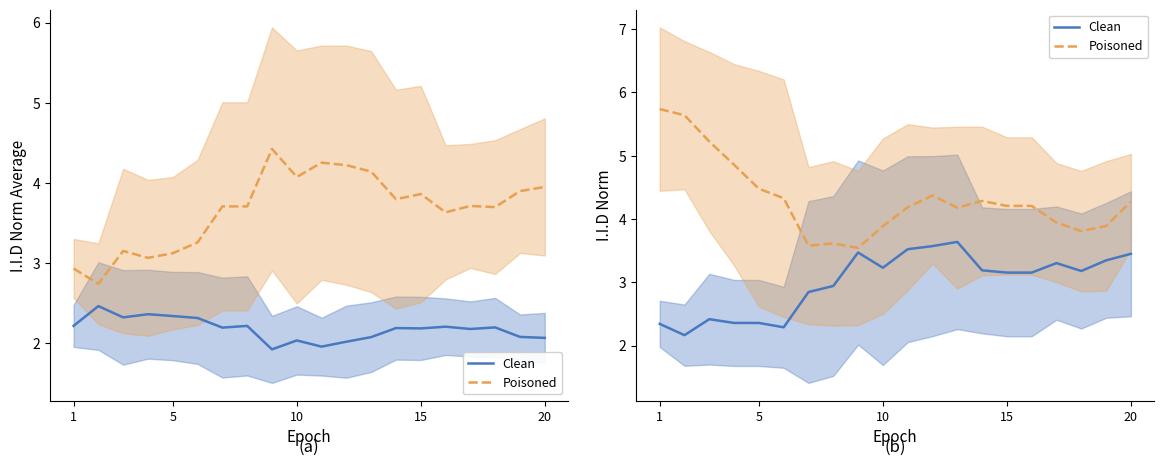

True or false: Poisoned and Clean cross at least once.

False